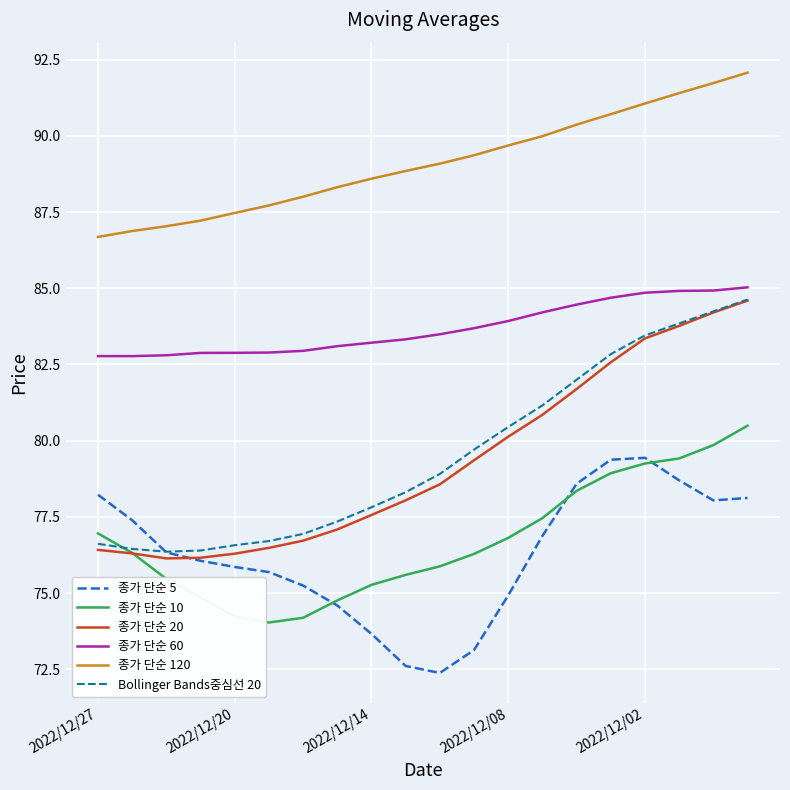

True or false: 종가 단순 60 and 종가 단순 5 intersect in this chart.

False